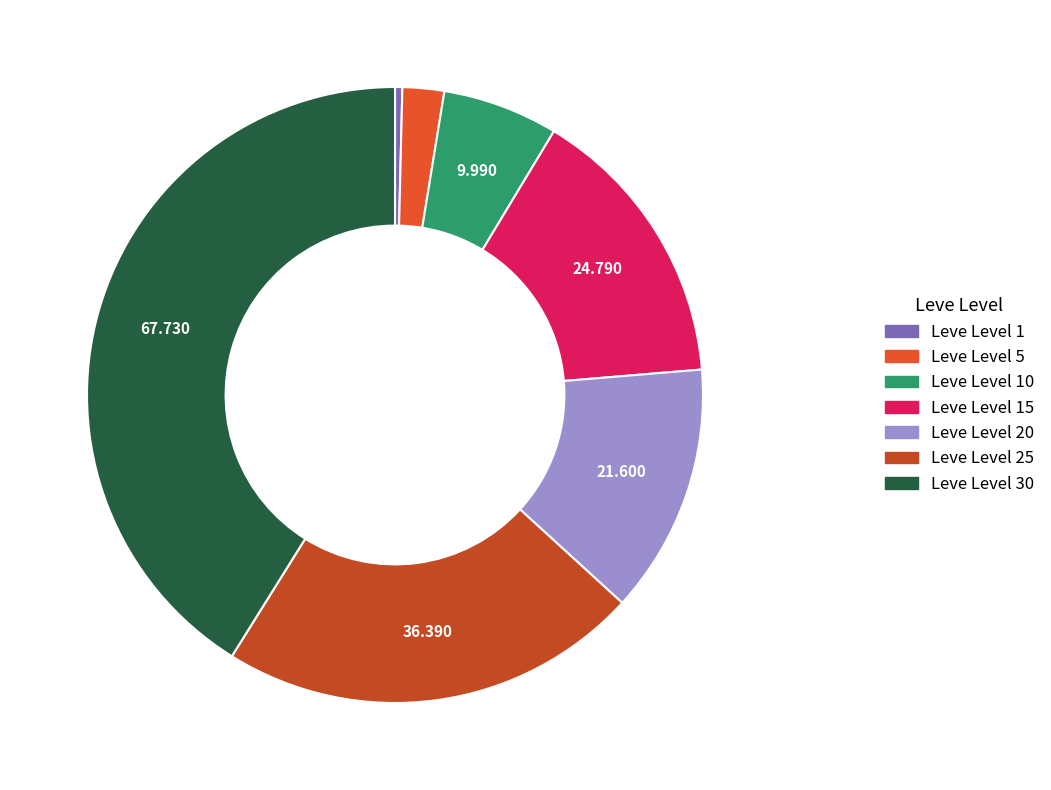

Count the number of slices in the pie.

7